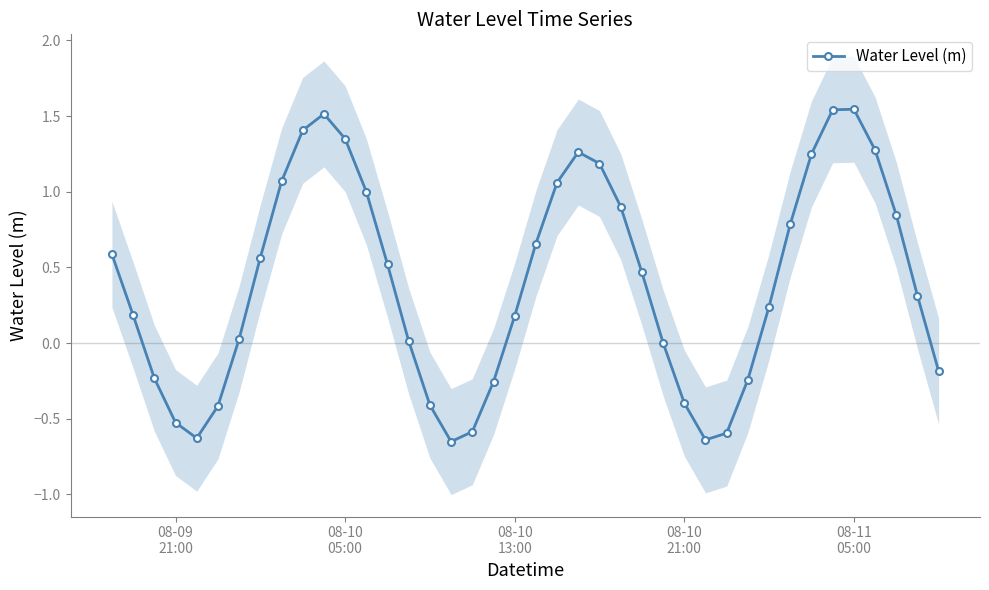

What is the minimum value shown in the chart?

-0.7